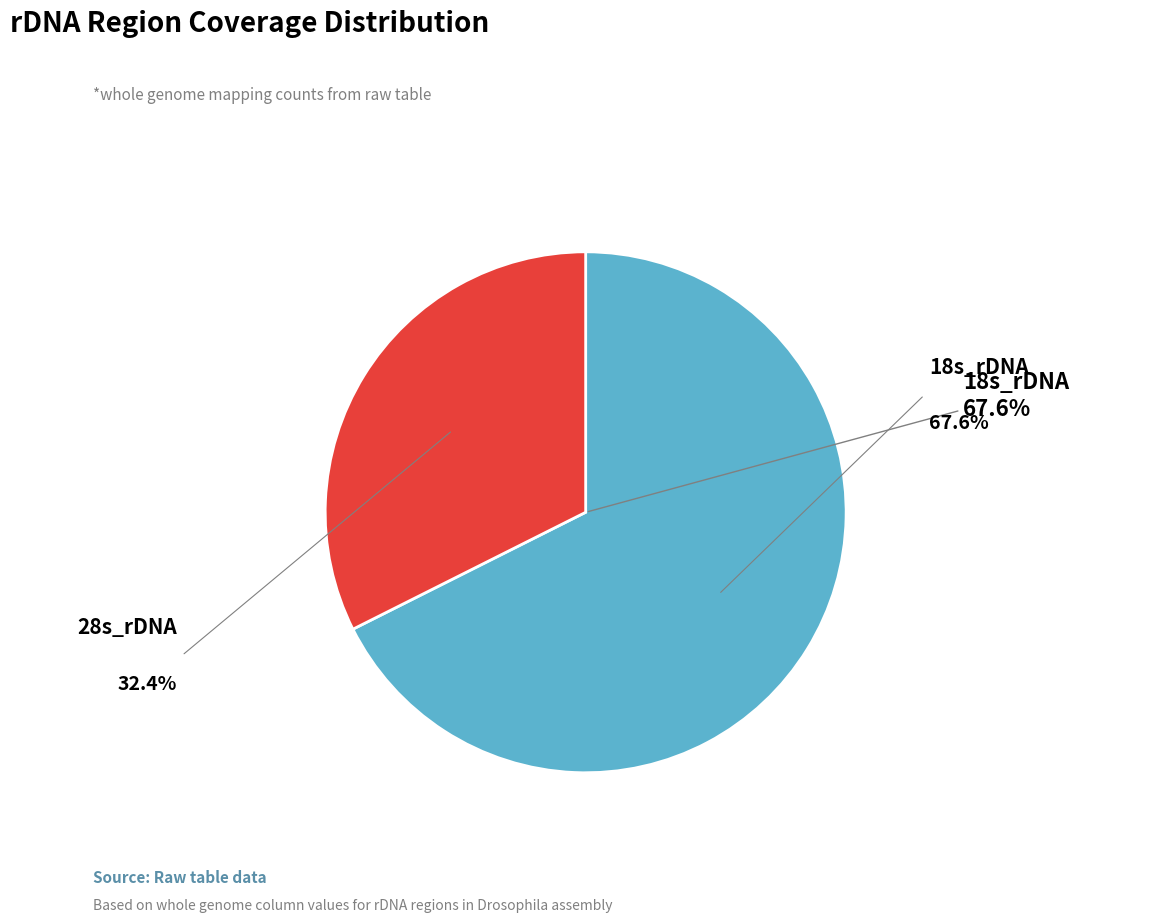

Between 18s_rDNA and 28s_rDNA, which is larger?

18s_rDNA